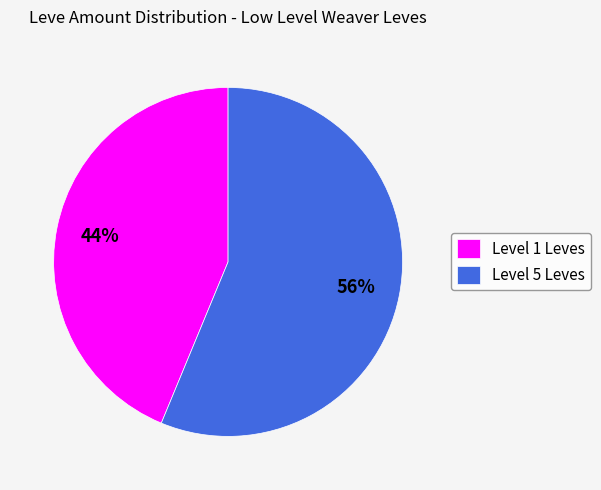

Is it true that Level 5 Leves is 56% of the pie?

True